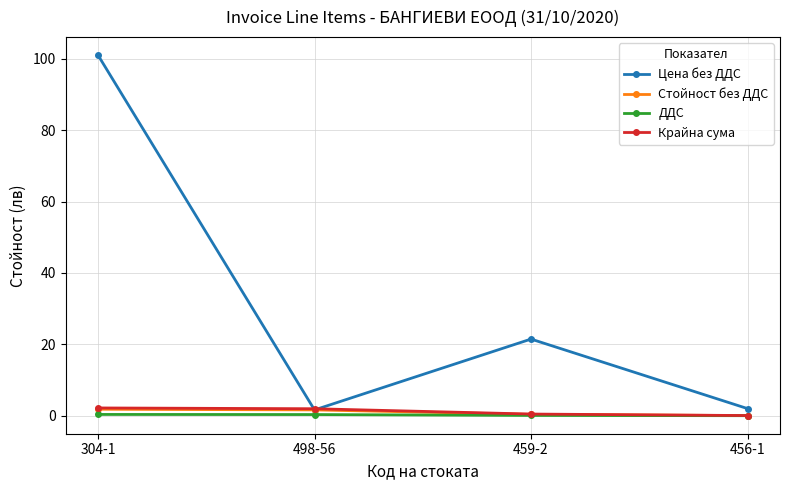

What is the maximum value for Цена без ДДС?

101.0